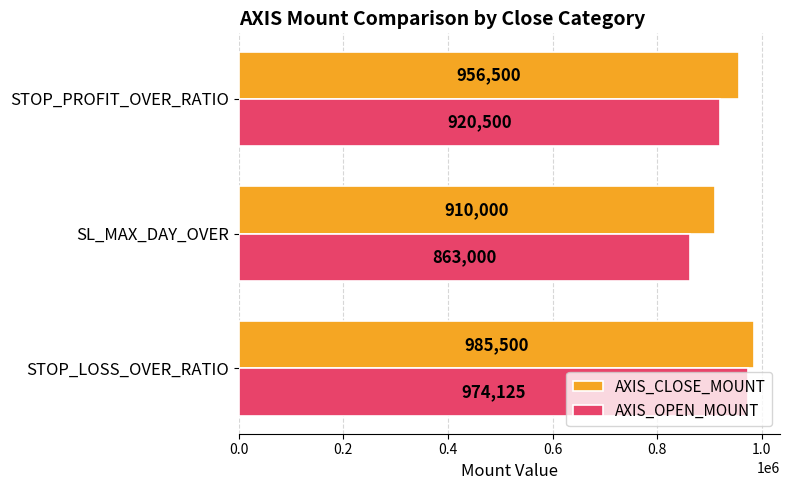

Where is AXIS_OPEN_MOUNT nearest to the value 918562?

STOP_PROFIT_OVER_RATIO